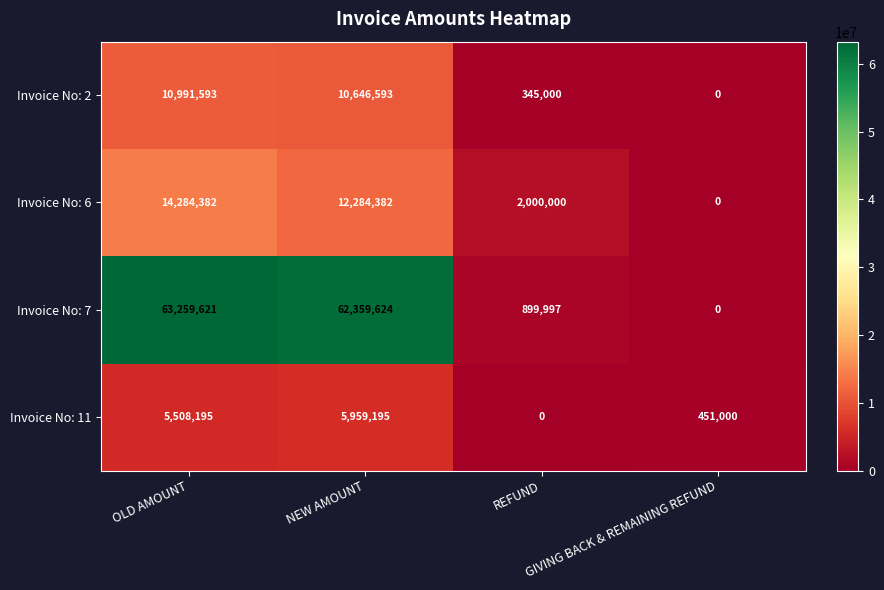

What is the difference between the maximum and minimum values in the Invoice No: 2 series?

10991593